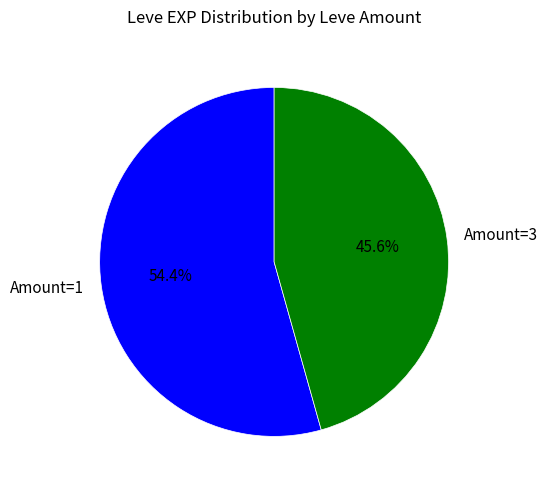

Which slice is the largest?

Amount=1